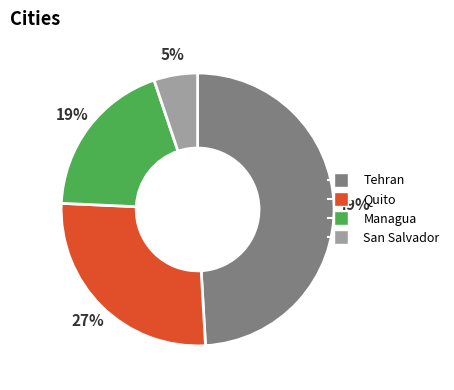

Rank the categories by value from lowest to highest.

San Salvador, Managua, Quito, Tehran